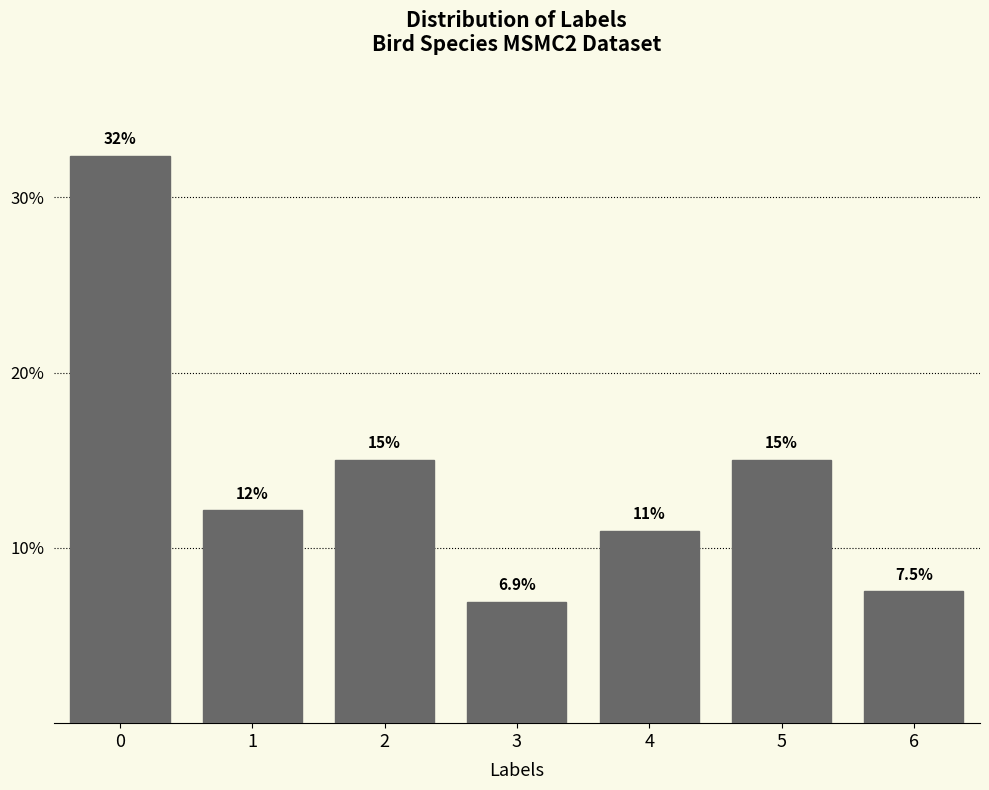

Reading left to right, what are all the values shown in this chart?

32.4	12.1	15.0	6.9	11.0	15.0	7.5